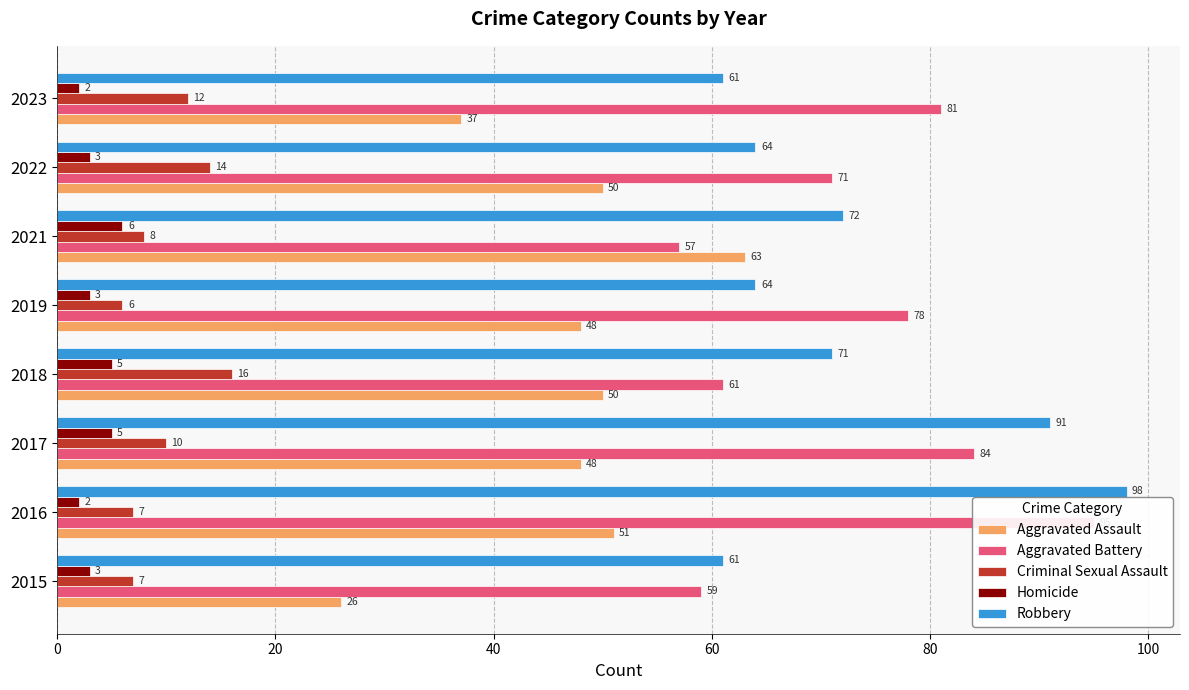

What is the value of the Aggravated Assault bar at the 1st from the left?

26